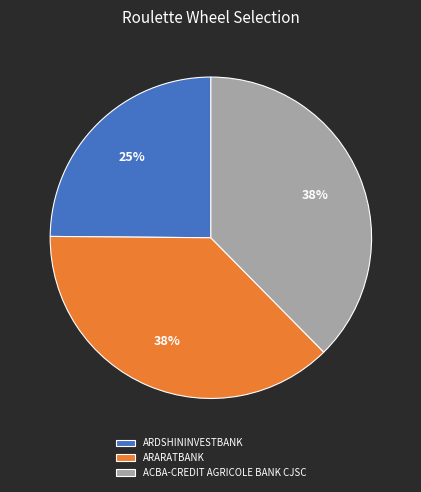

Is it true that ACBA-CREDIT AGRICOLE BANK CJSC is 38% of the pie?

True